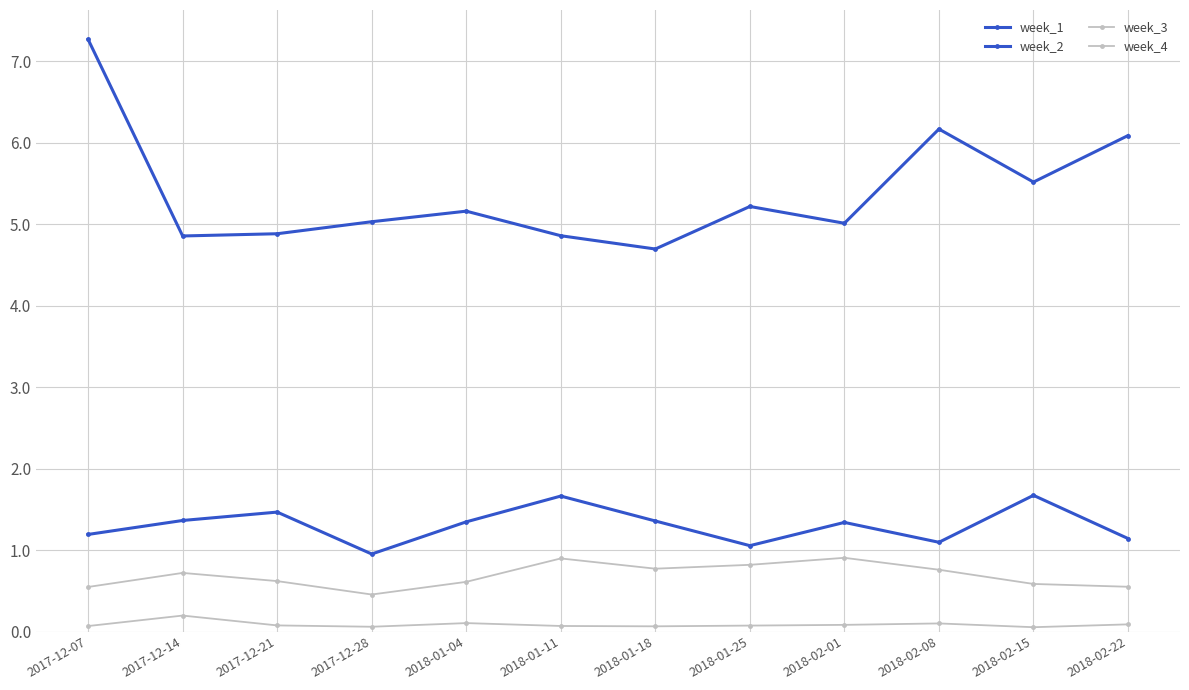

Where is the first local minimum for week_3?

2017-12-28